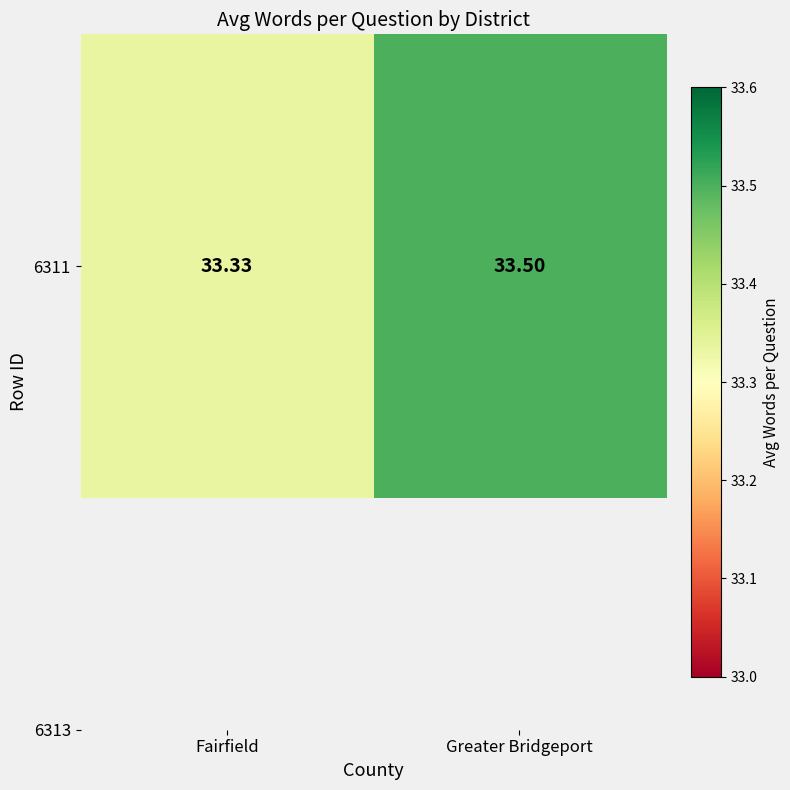

Rank the categories by value from highest to lowest.

Greater Bridgeport, Fairfield